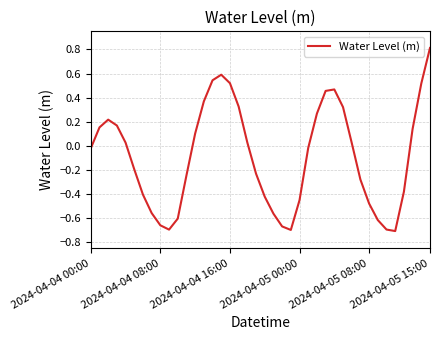

What is the difference between the maximum and minimum values?

1.5